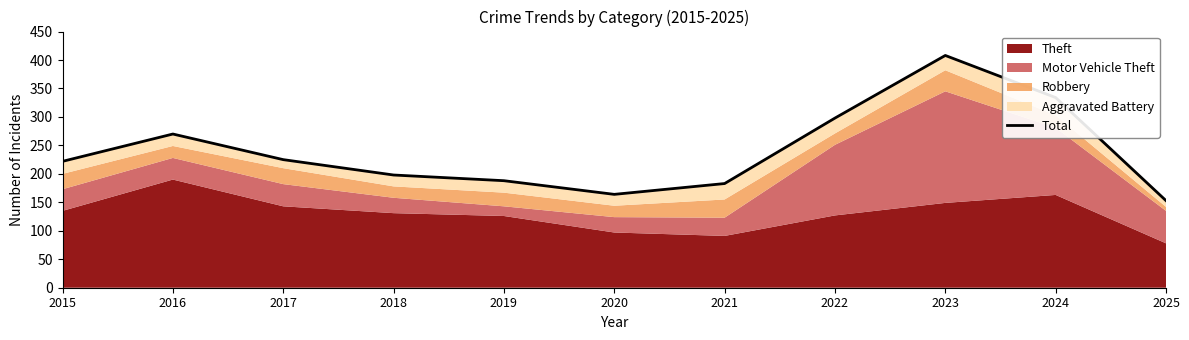

Rank the categories by value from lowest to highest.

2025, 2020, 2021, 2019, 2018, 2015, 2017, 2016, 2022, 2024, 2023